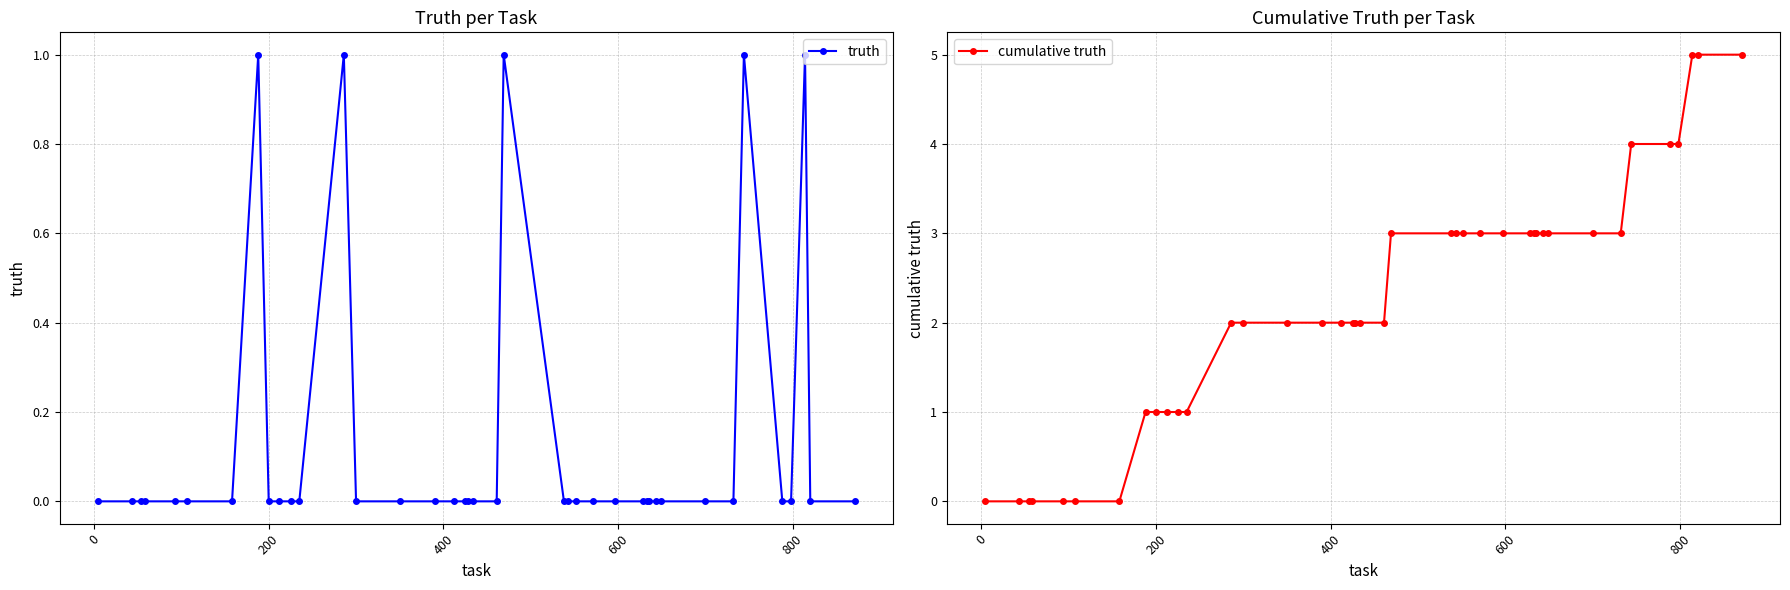

What is the average value of the cumulative truth series?

2